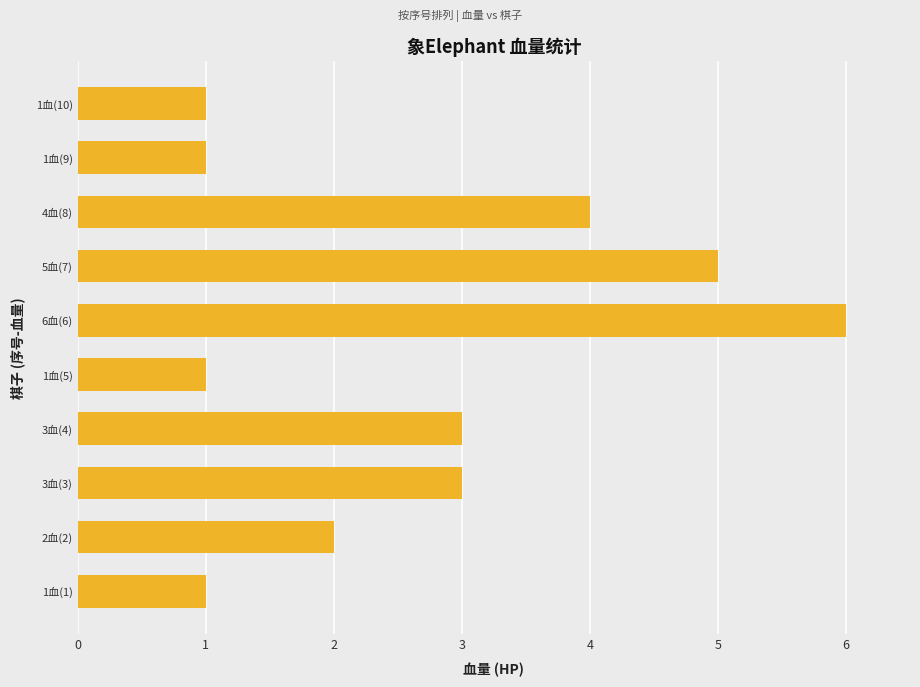

Approximately how many times larger is the value at 1血(1) compared to 1血(10)?

1.0